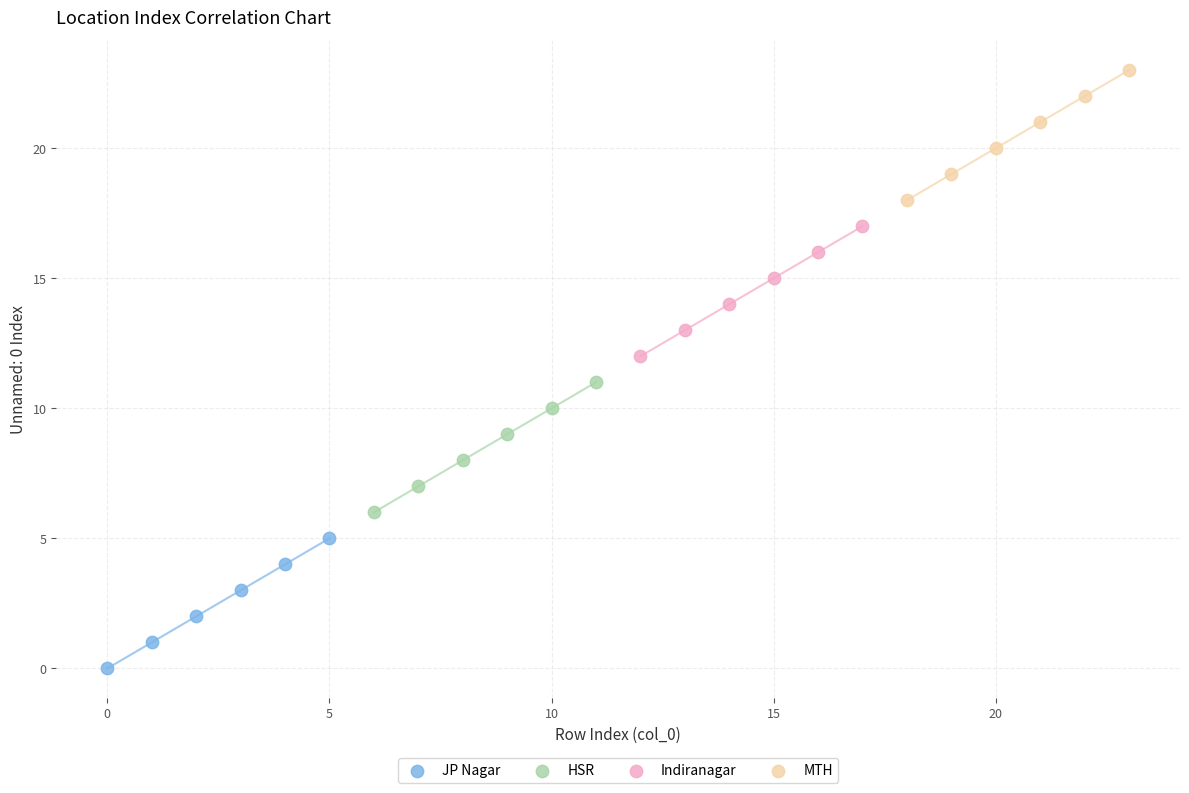

Which series reaches the maximum Y coordinate?

MTH